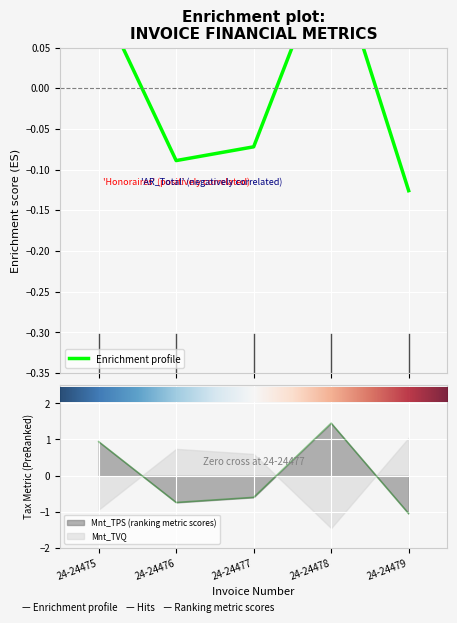

Is this an area chart (filled region under the line)?

No